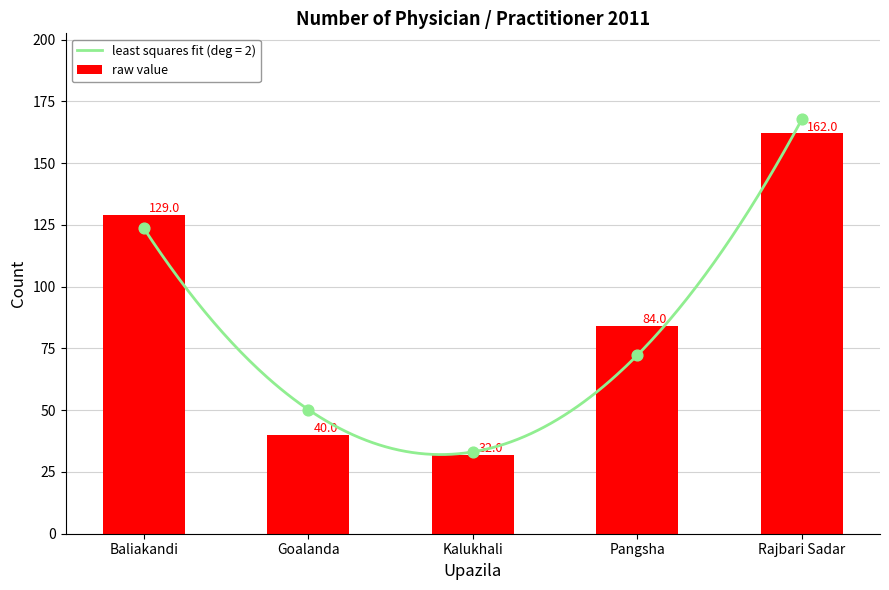

What is the change in value from Baliakandi to Kalukhali?

-97